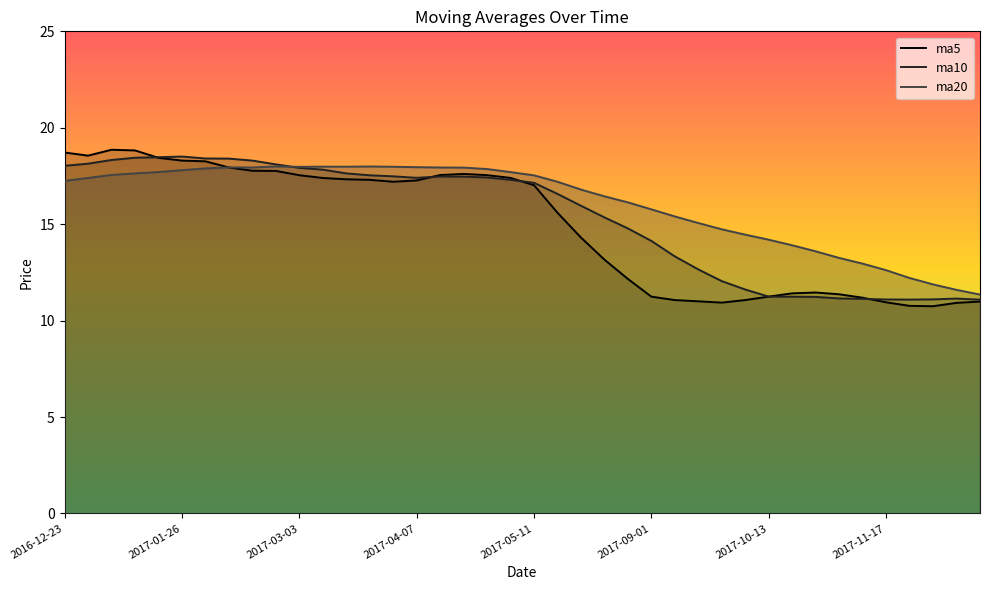

Rank the series by their average value, from lowest to highest.

ma5, ma10, ma20